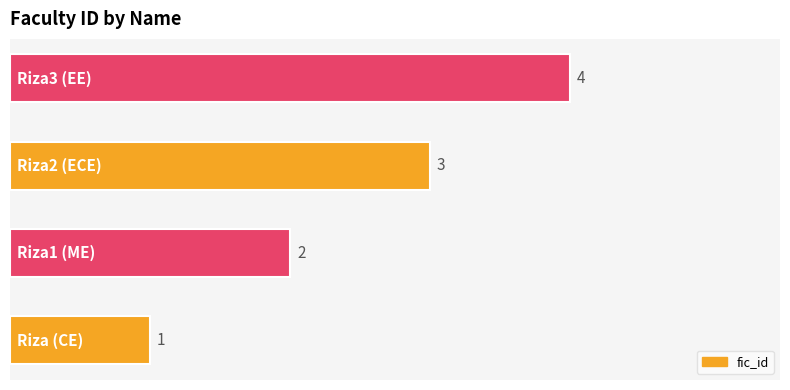

What is the sum of all values?

10